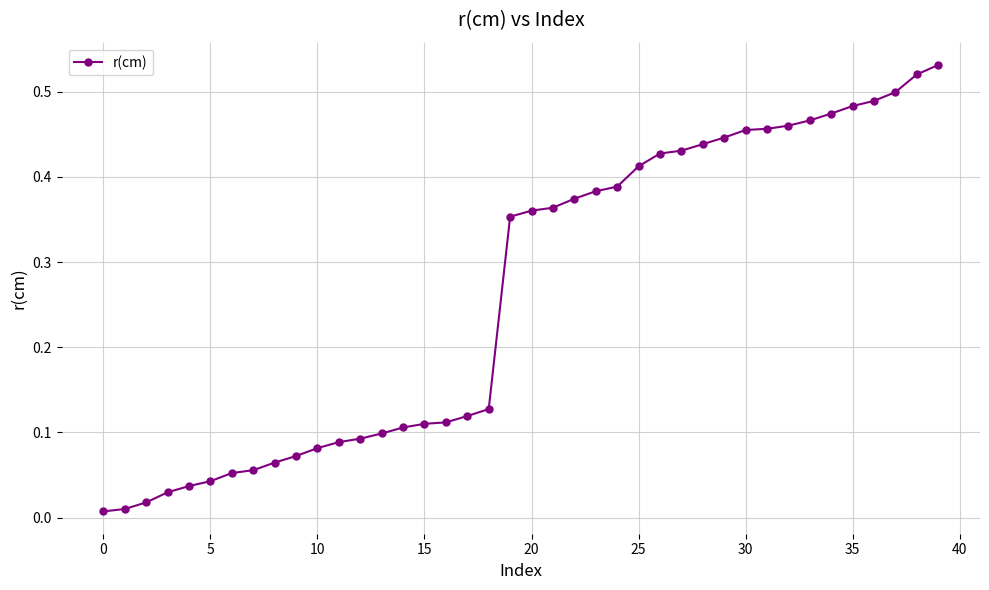

What is the average value?

0.3